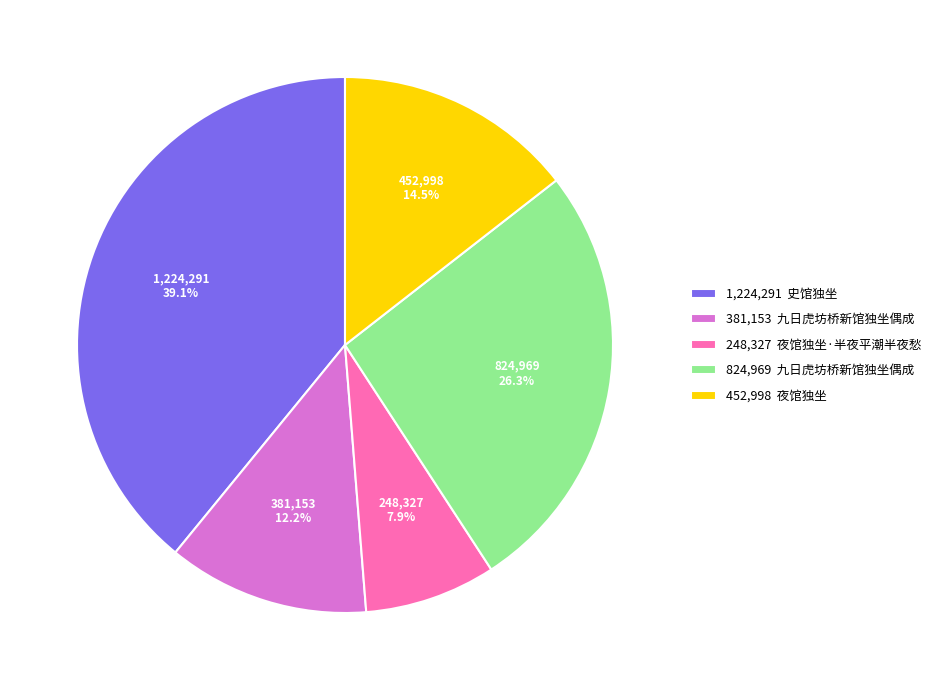

Which category has the biggest portion of the pie?

1,224,291 史馆独坐